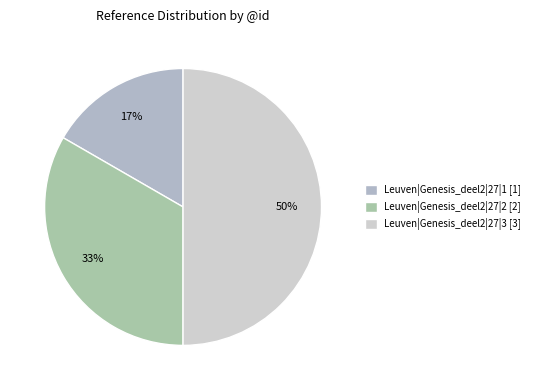

What percentage do Leuven|Genesis_deel2|27|1 and Leuven|Genesis_deel2|27|2 together represent?

50.0%